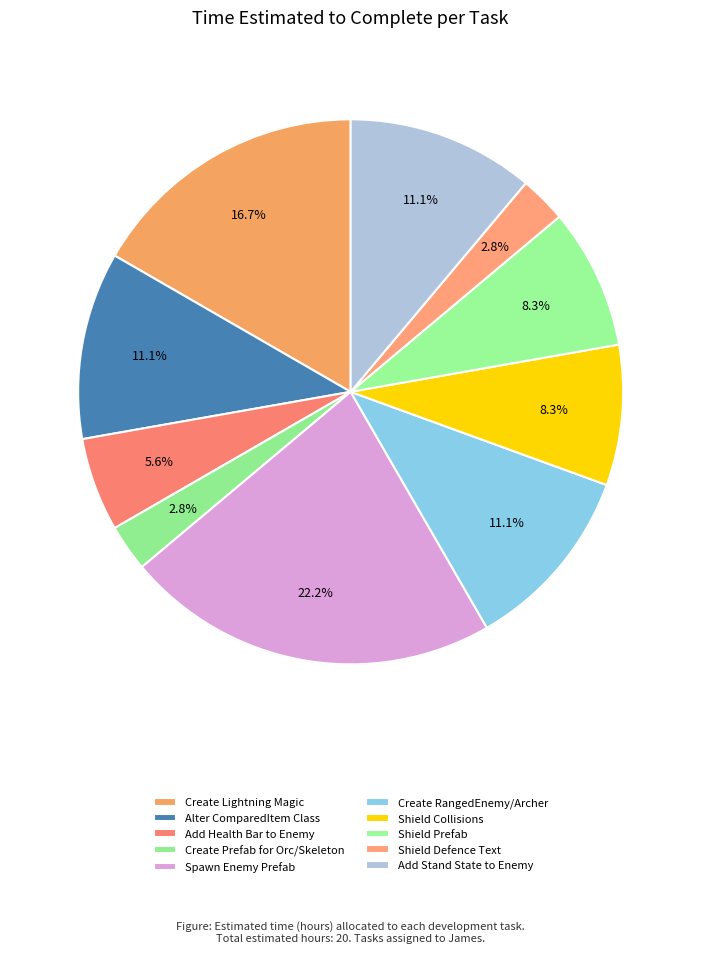

True or false: Shield Defence Text accounts for 10% of the total.

False